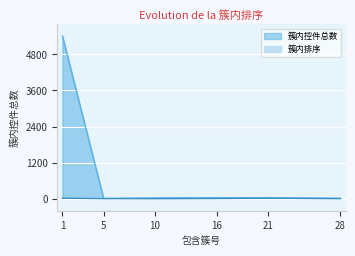

What are all the series names shown in the legend?

簇内控件总数, 簇内排序